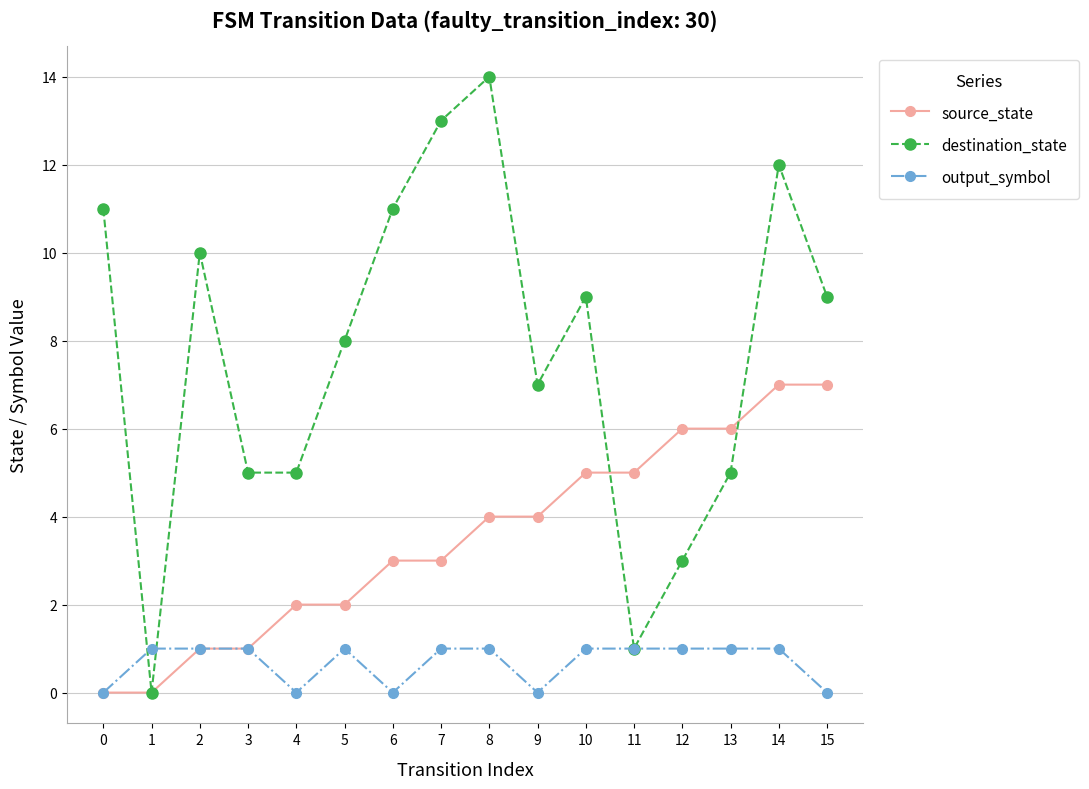

Does the chart display data point markers on the line(s)?

Yes